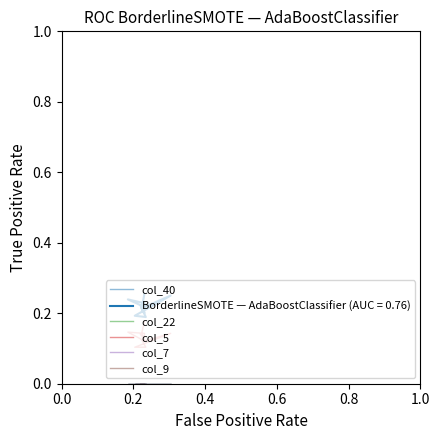

True or false: col_9 and col_22 intersect in this chart.

False